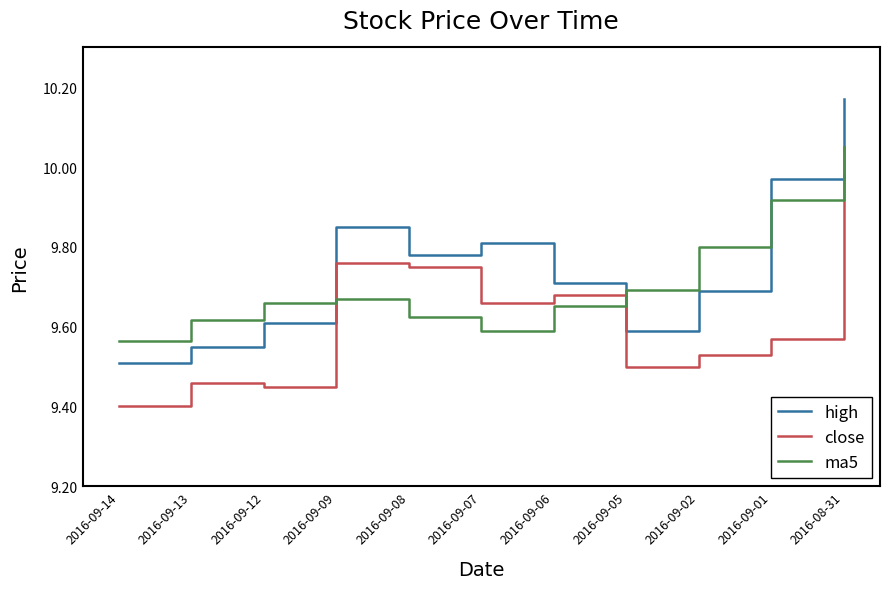

Rank the categories by high value from lowest to highest.

2016-09-14, 2016-09-13, 2016-09-05, 2016-09-12, 2016-09-02, 2016-09-06, 2016-09-08, 2016-09-07, 2016-09-09, 2016-09-01, 2016-08-31